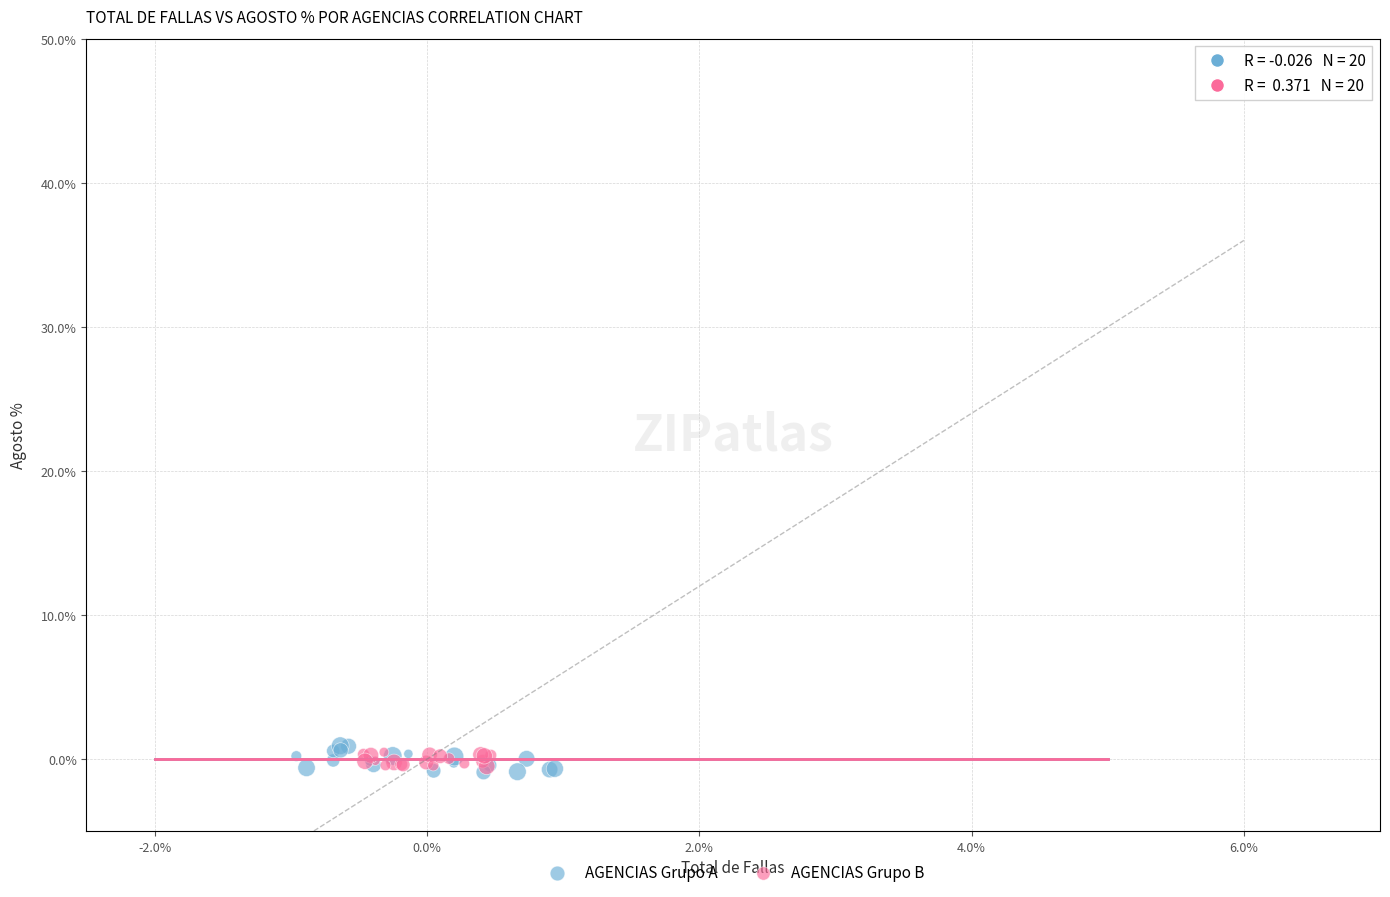

What are all the series names shown in the legend?

AGENCIAS Grupo A, AGENCIAS Grupo B